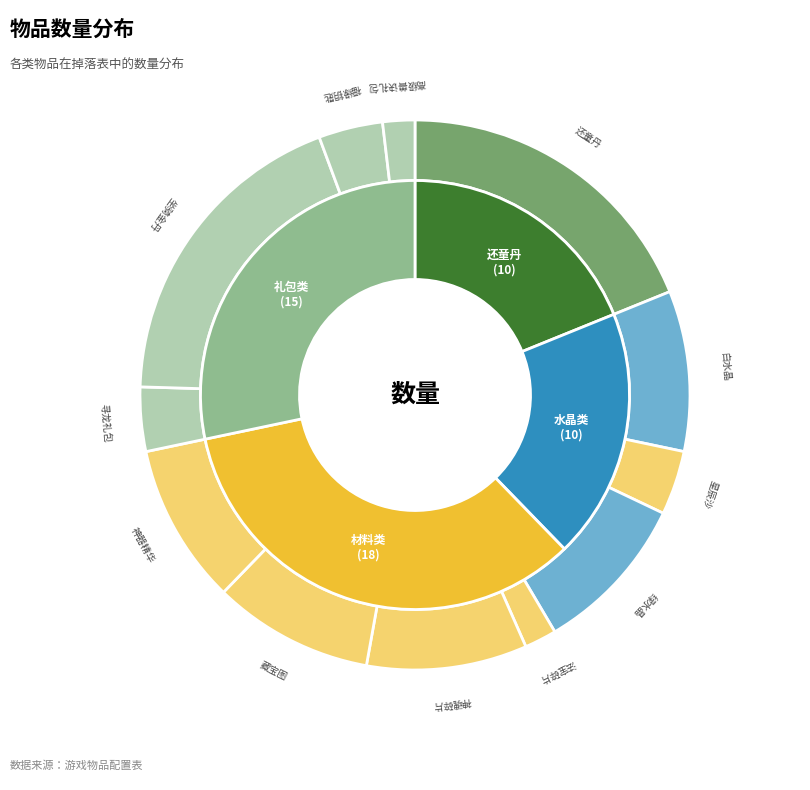

Rank the categories by value from lowest to highest.

法宝碎片, 高级兽诀礼包, 星辰沙, 寻龙礼包, 福缘钥匙, 白水晶, 绿水晶, 神魂碎片, 藏宝图, 神器精华, 还童丹, 坐骑金丹